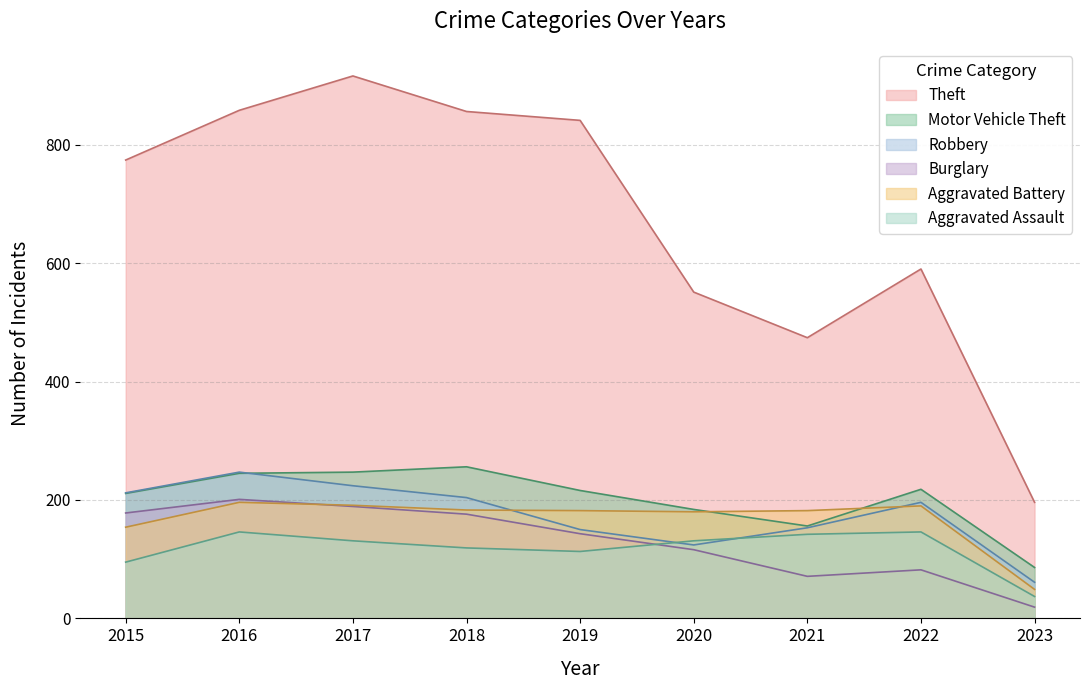

How many data points does each series have?

9